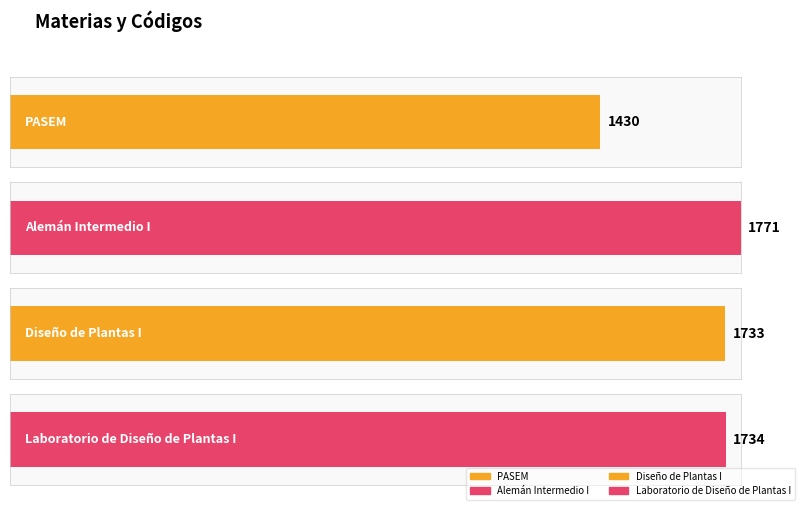

How many categories are shown in the chart?

4